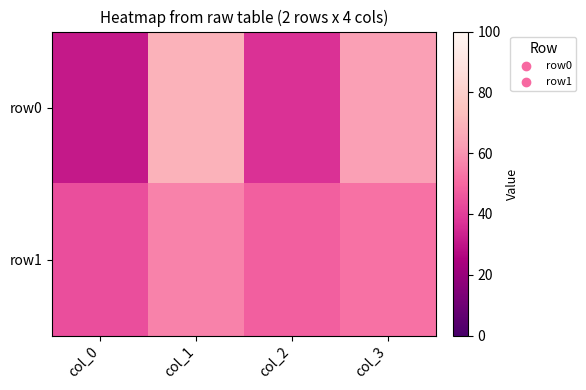

Which category has the highest value across all series?

col_1